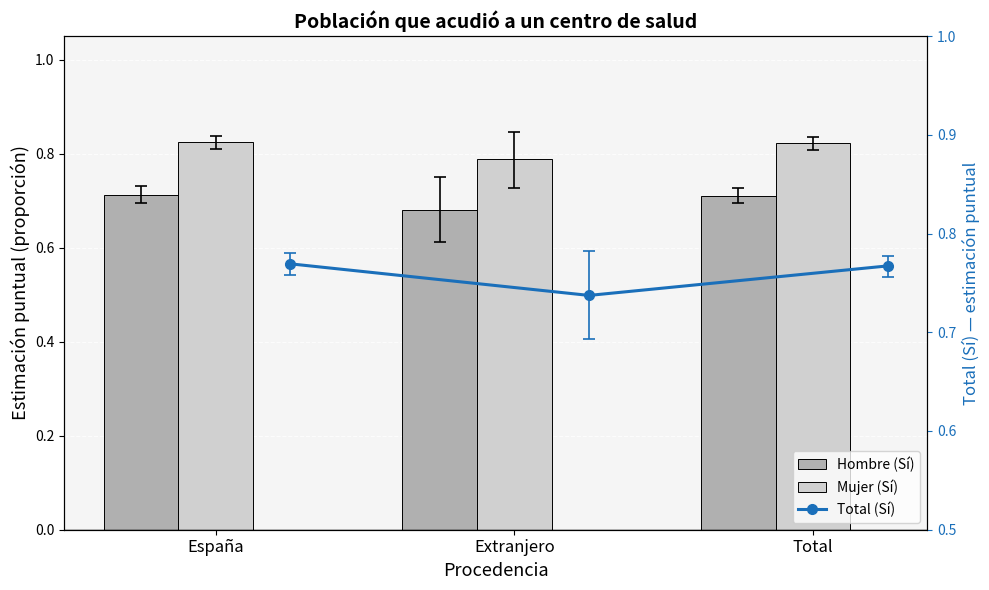

List the labels in order of Mujer (Sí) value, largest first.

España, Total, Extranjero